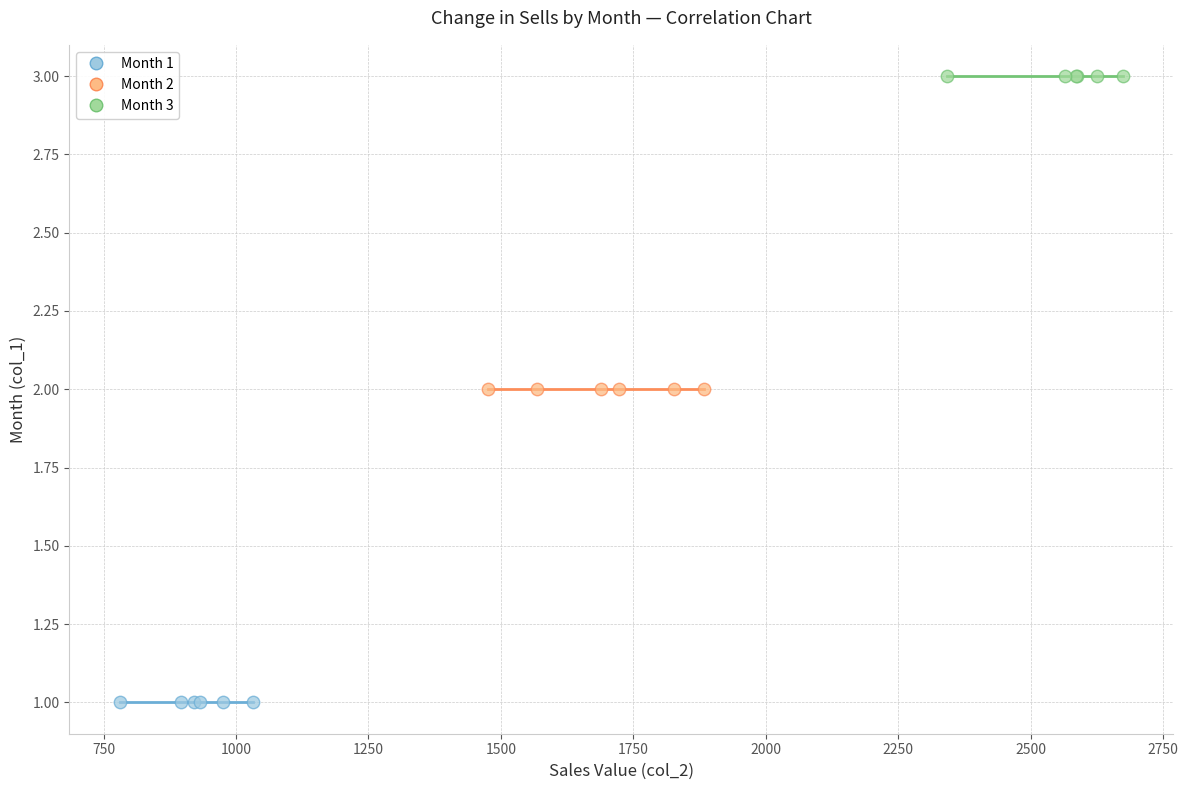

What are all the series names shown in the legend?

Month 1, Month 2, Month 3